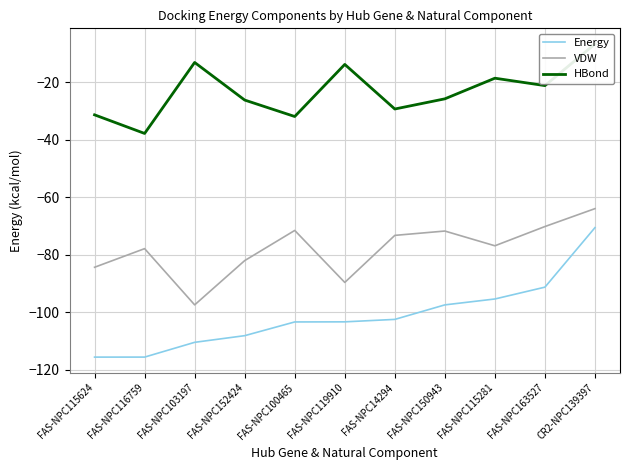

The Energy series shows -47.5 at FAS-NPC115281. True or false?

False